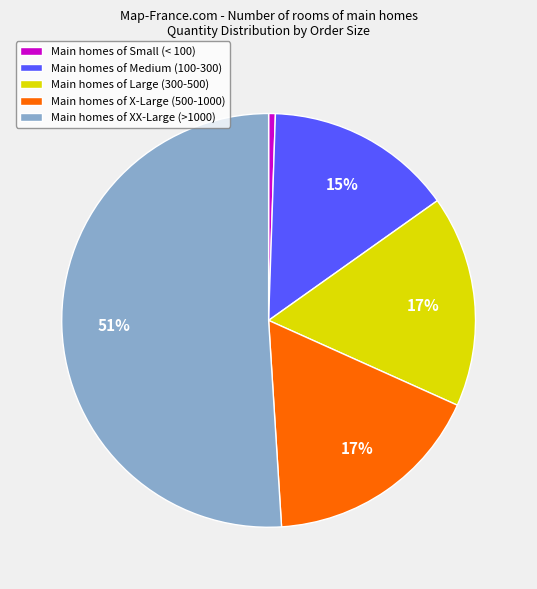

Is there any slice that represents more than half of the pie?

Yes